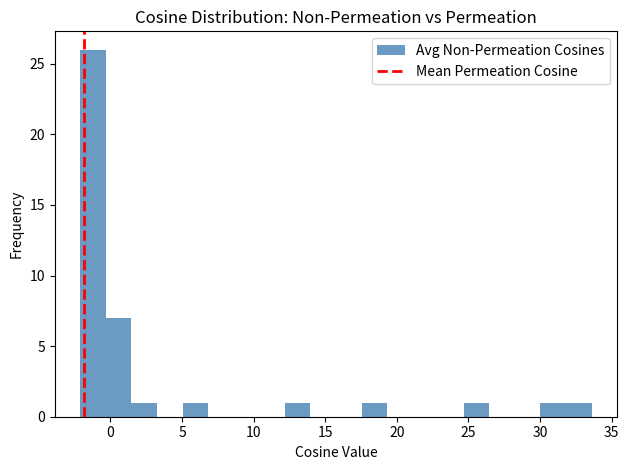

Around what value on the x-axis is the tallest bar? Give the approximate position of its centre, as read against the axis.

-1.0